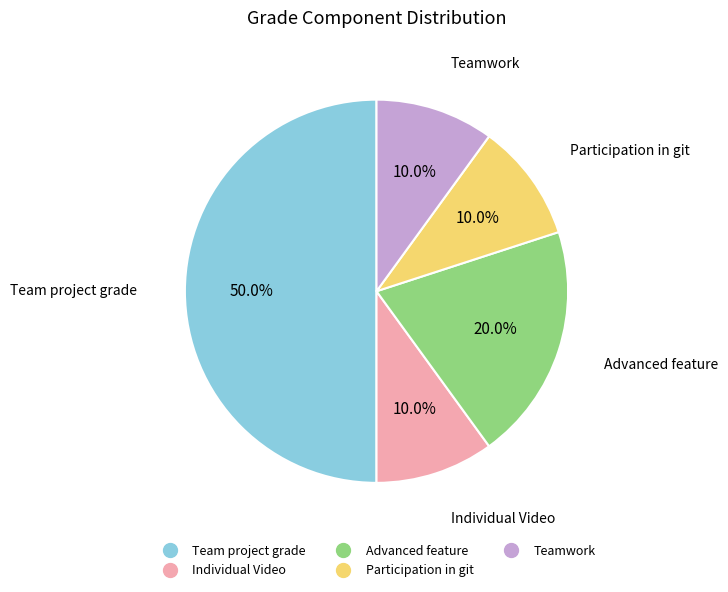

What percentage do Participation in git and Individual Video together represent?

20.0%